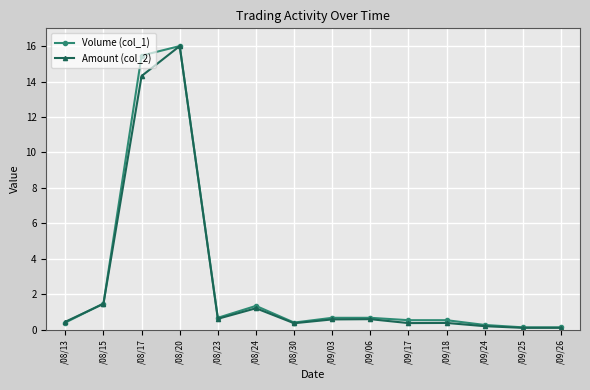

True or false: Volume (col_1) has more than 0 points higher than both neighbors.

True